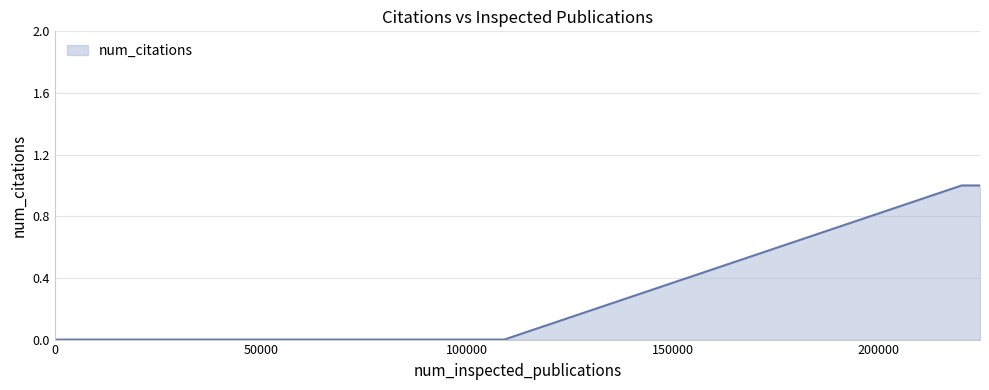

Count the number of data series in this chart.

1